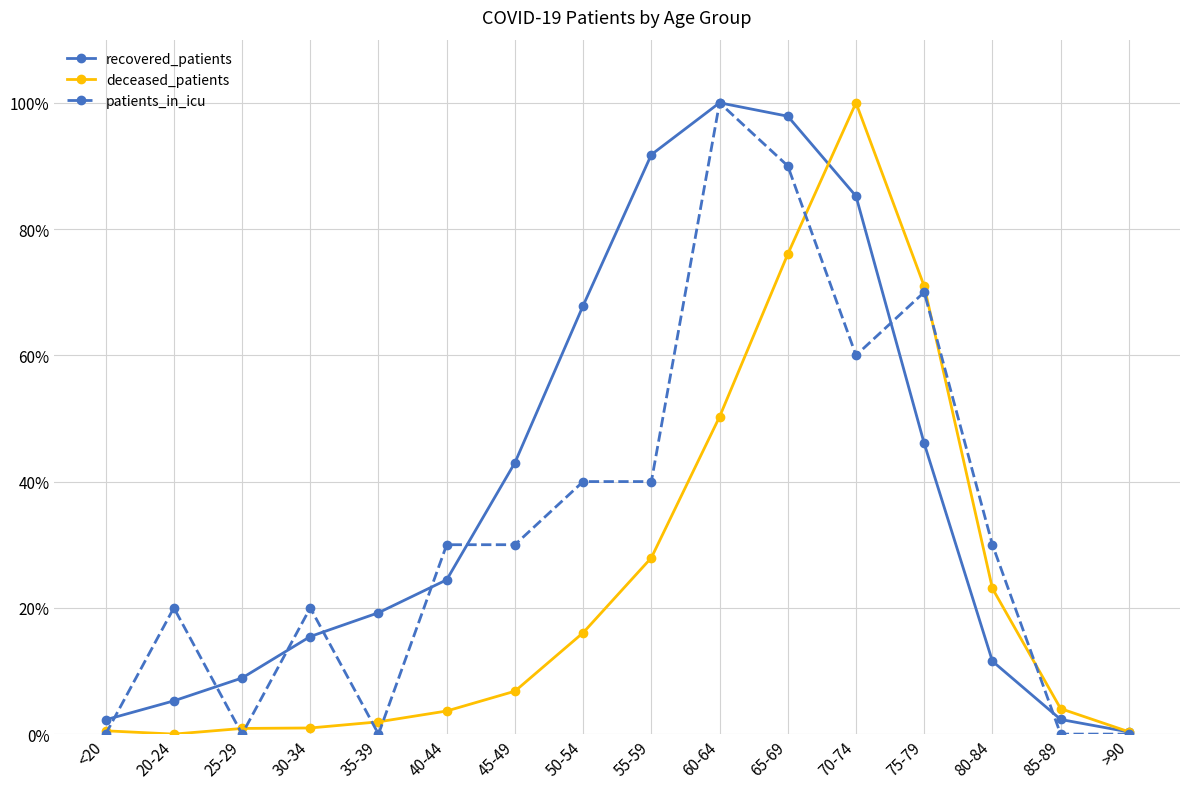

What is the sum of the recovered_patients values at 50-54 and 30-34?

83.3